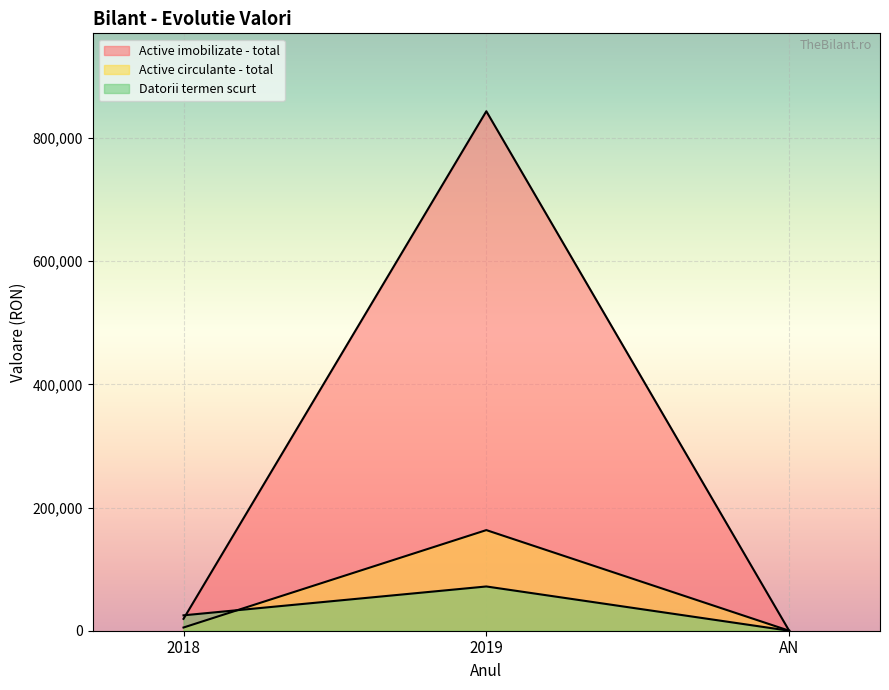

What is the label of the 3rd point from the right?

2018